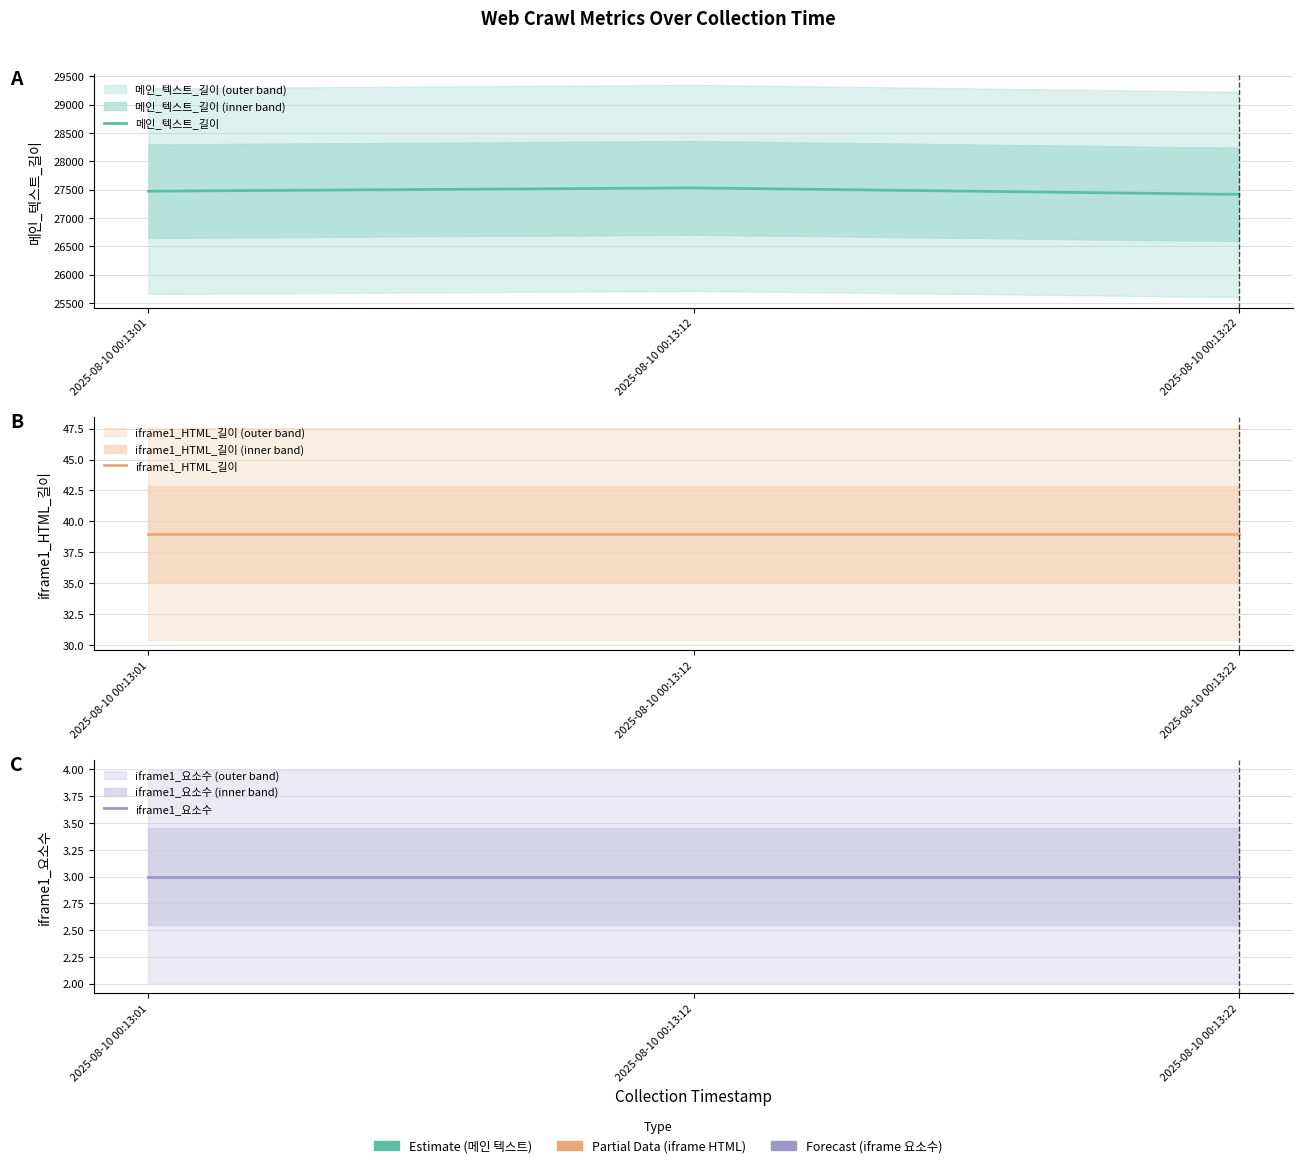

At which label does iframe1_요소수 reach its peak?

2025-08-10 00:13:01